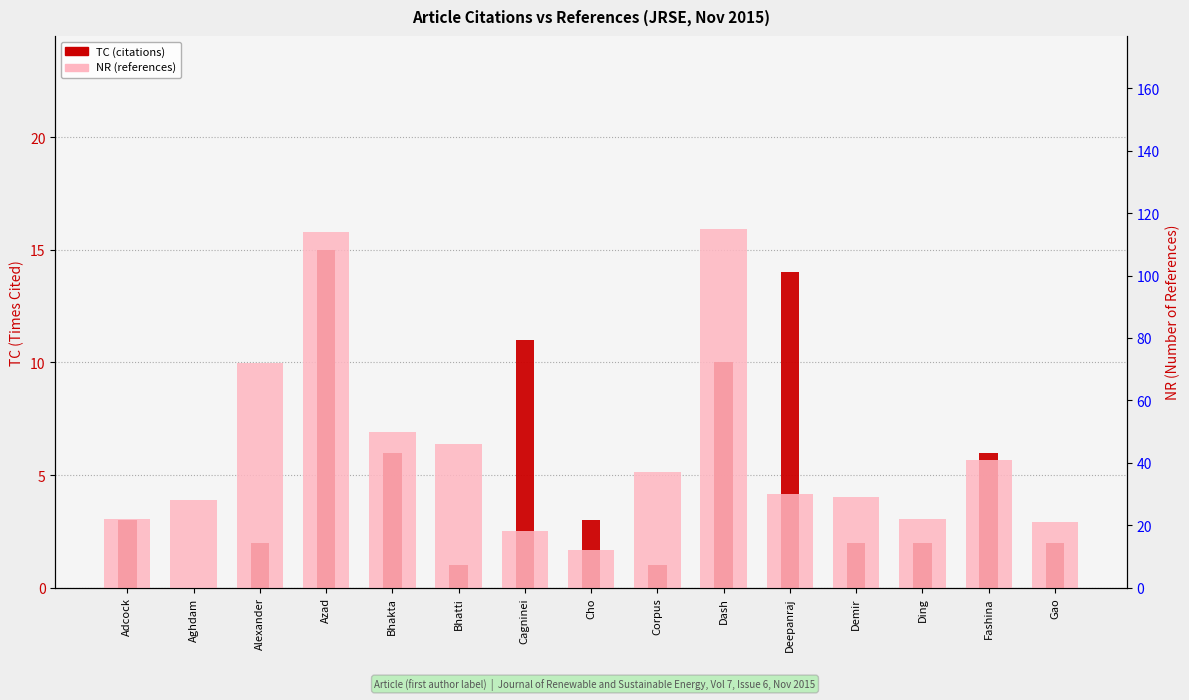

What is the highest value of the TC (citations) series?

15